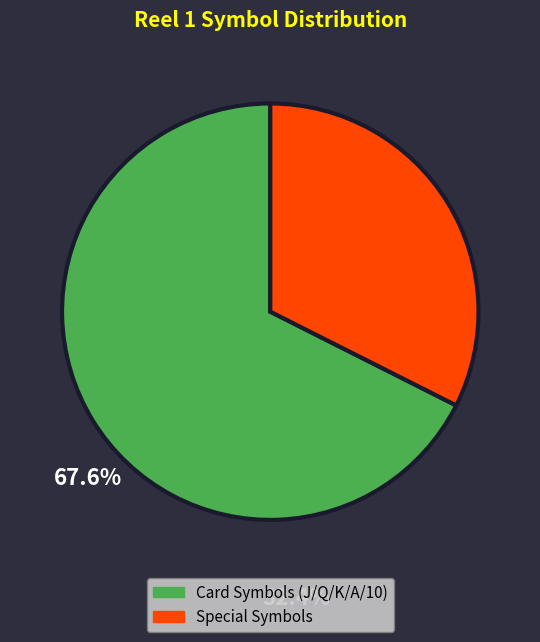

Is there any slice that represents more than half of the pie?

Yes